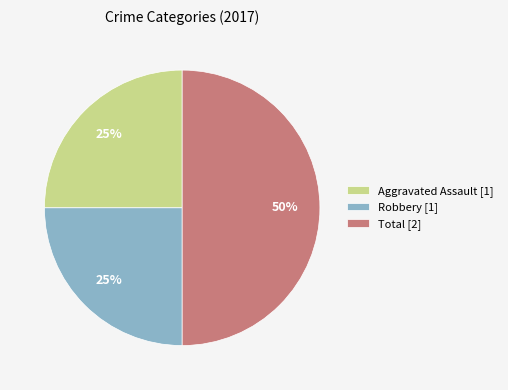

Is Aggravated Assault [1] the majority of the pie?

No